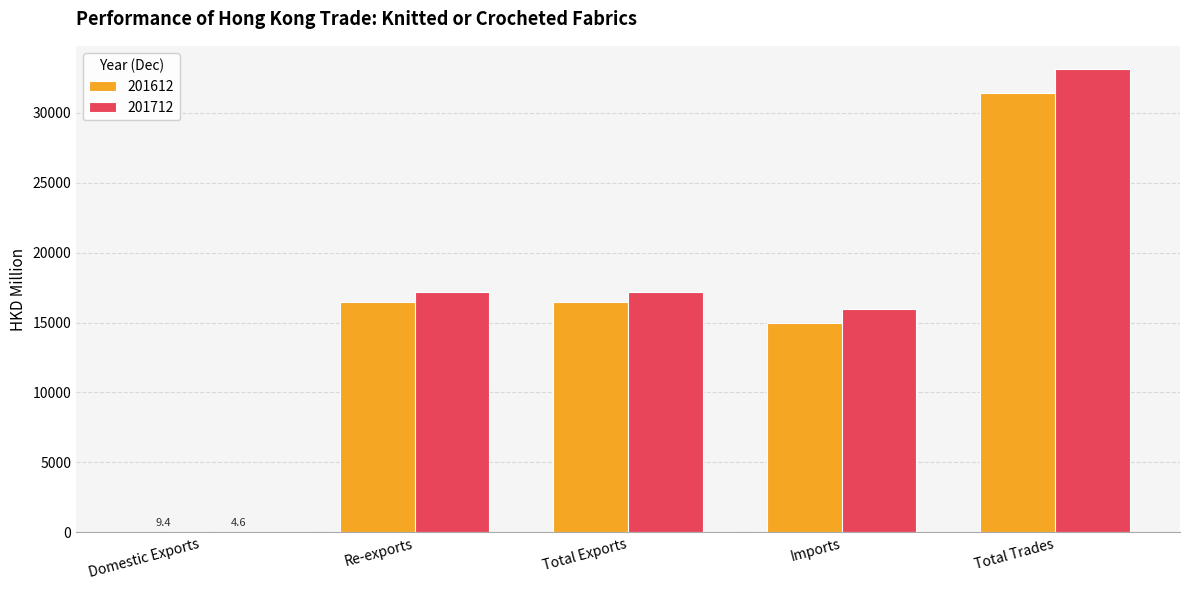

At which category is the sum across all series the highest?

Total Trades